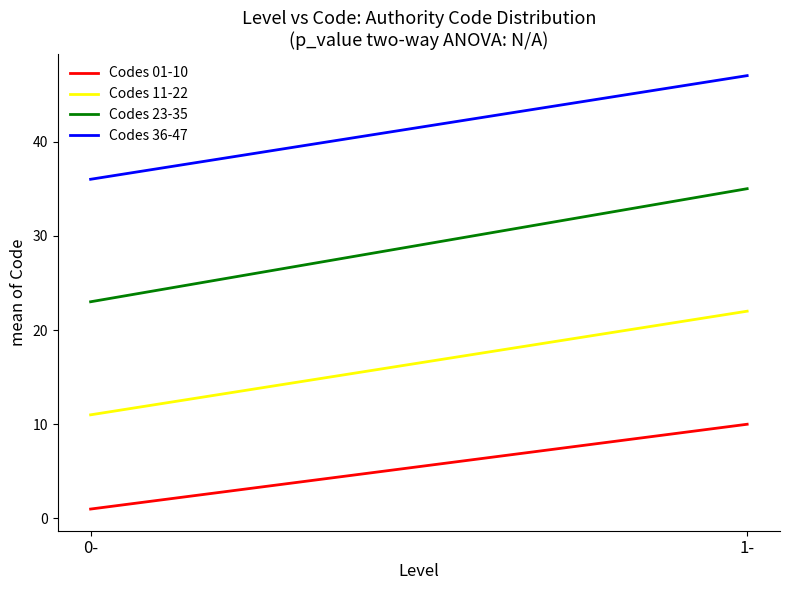

Which series has the largest range (max minus min)?

Codes 23-35